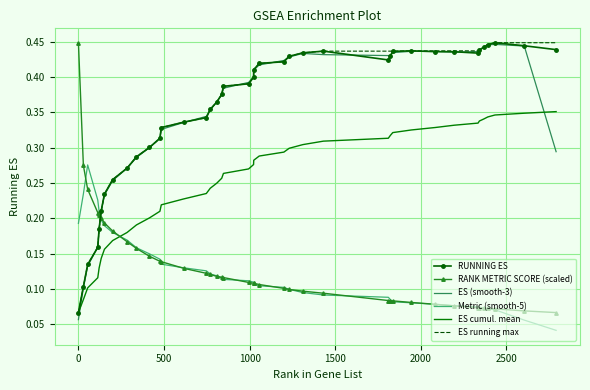

How many intersections are there between RANK METRIC SCORE (scaled) and RUNNING ES?

1